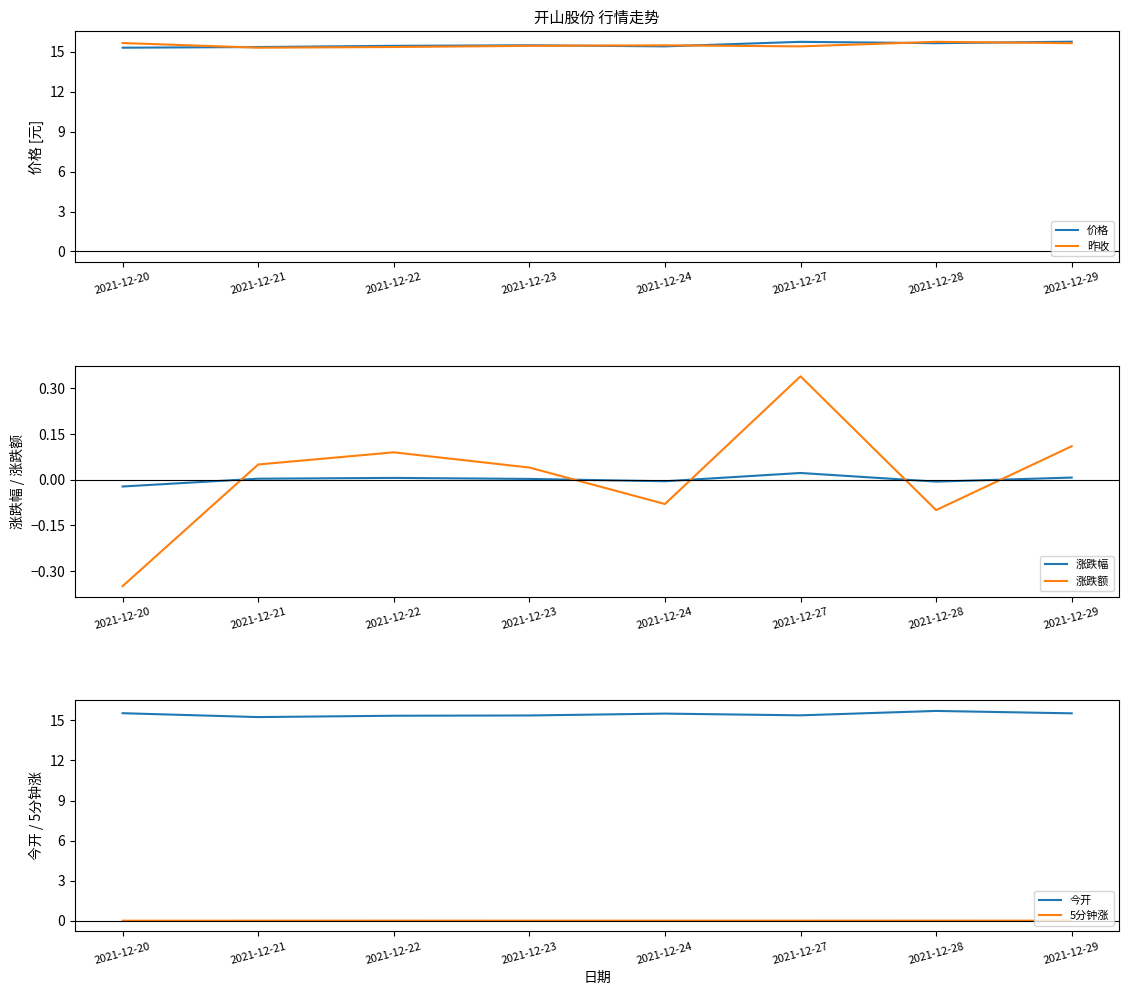

At how many categories does at least one series exceed 13?

8